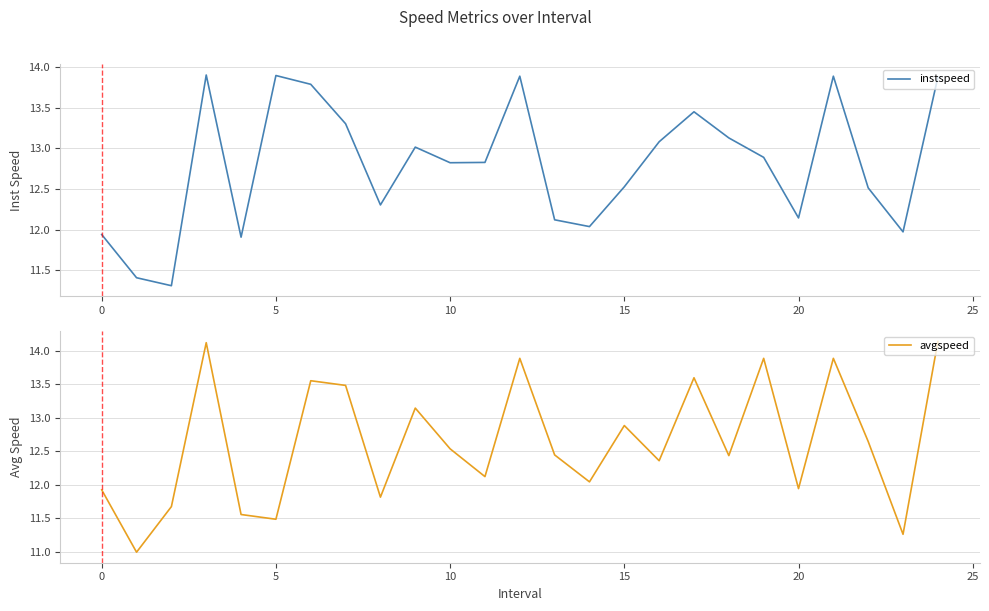

True or false: instspeed and avgspeed cross at least once.

True